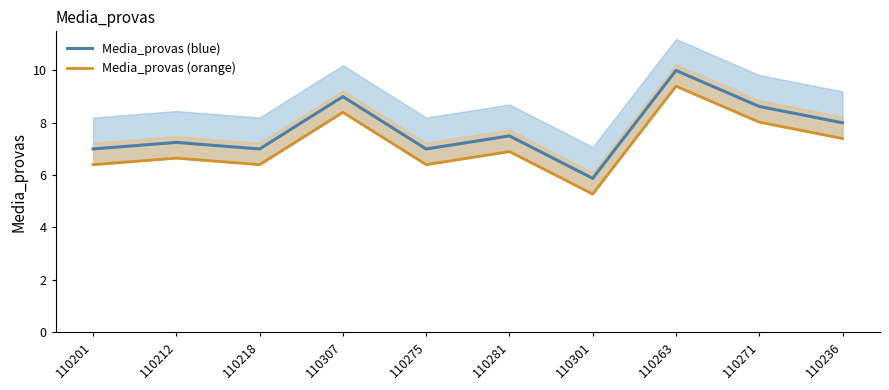

What is the label of the 4th point from the left?

110307